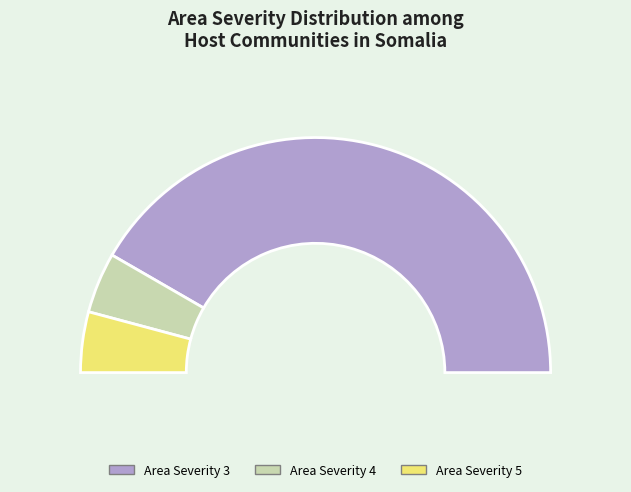

The Area Severity 4 slice represents 20% of the pie. True or false?

False